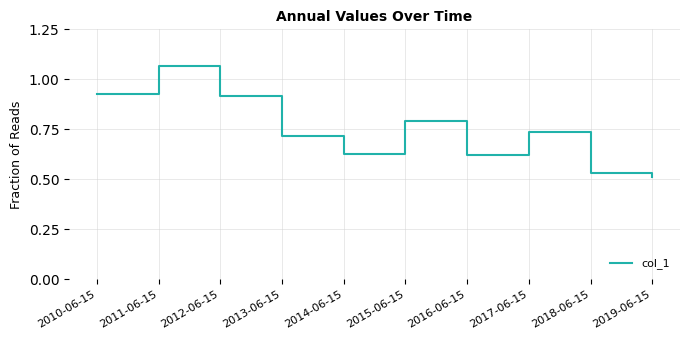

Does the chart have visible grid lines?

Yes